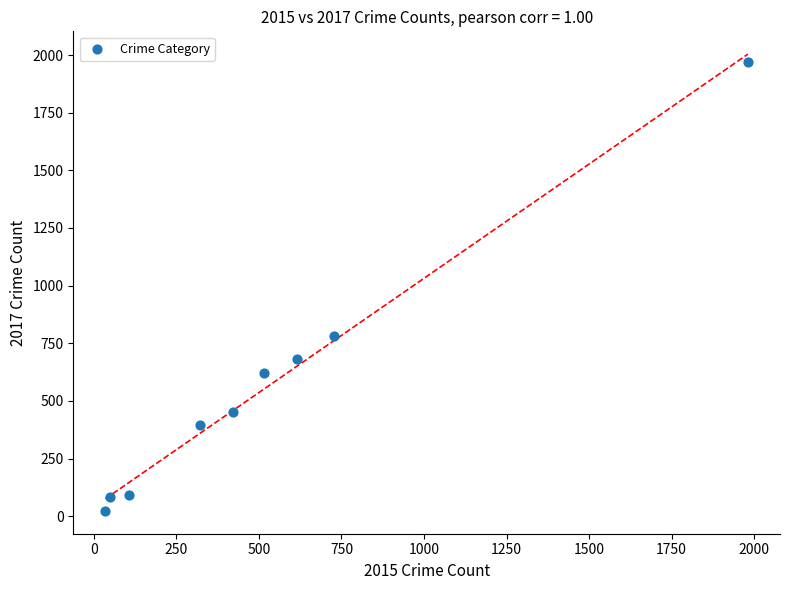

What is the range of X values (max minus min)?

1946